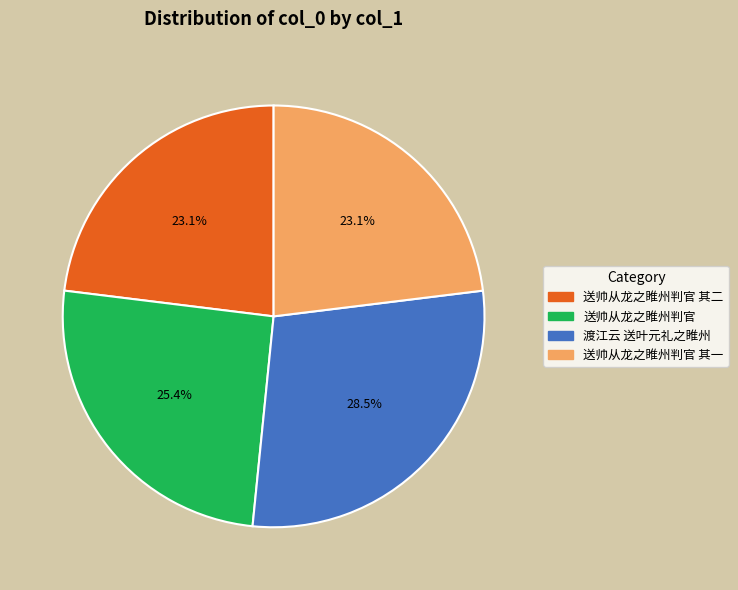

Does any single category account for the majority?

No